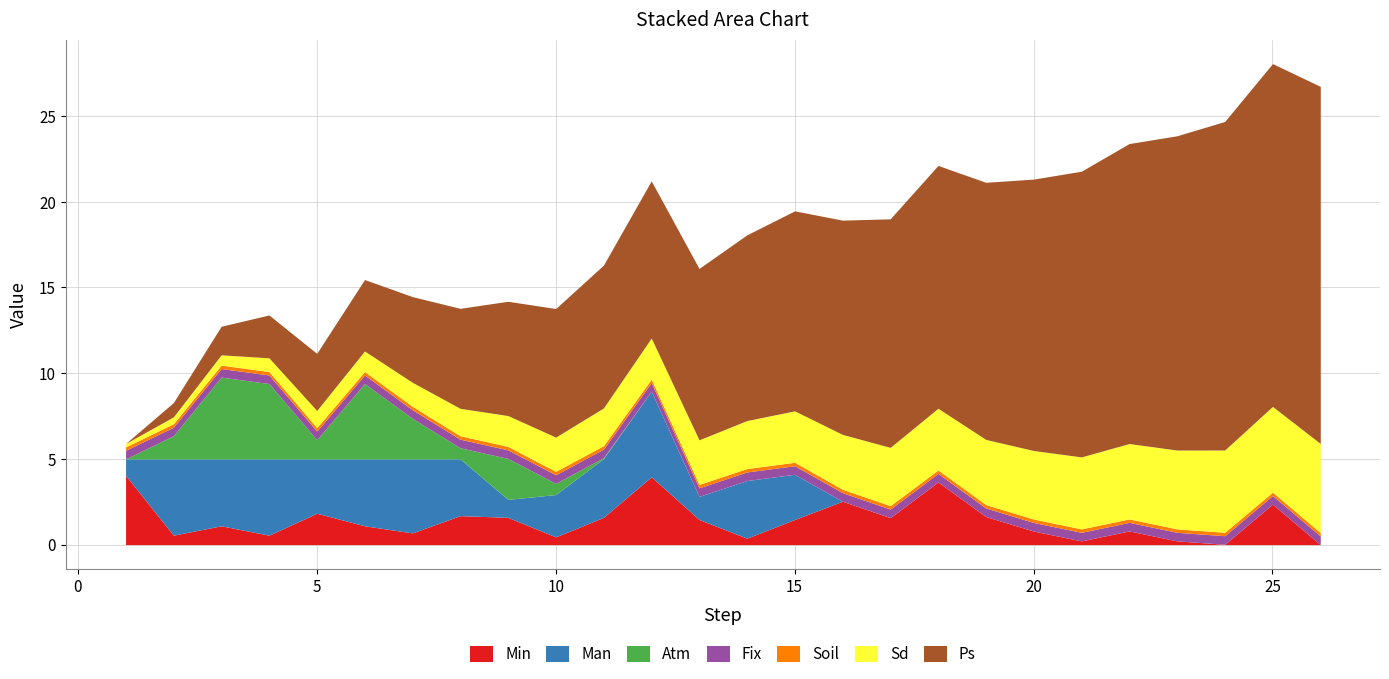

Does the chart have visible grid lines?

Yes